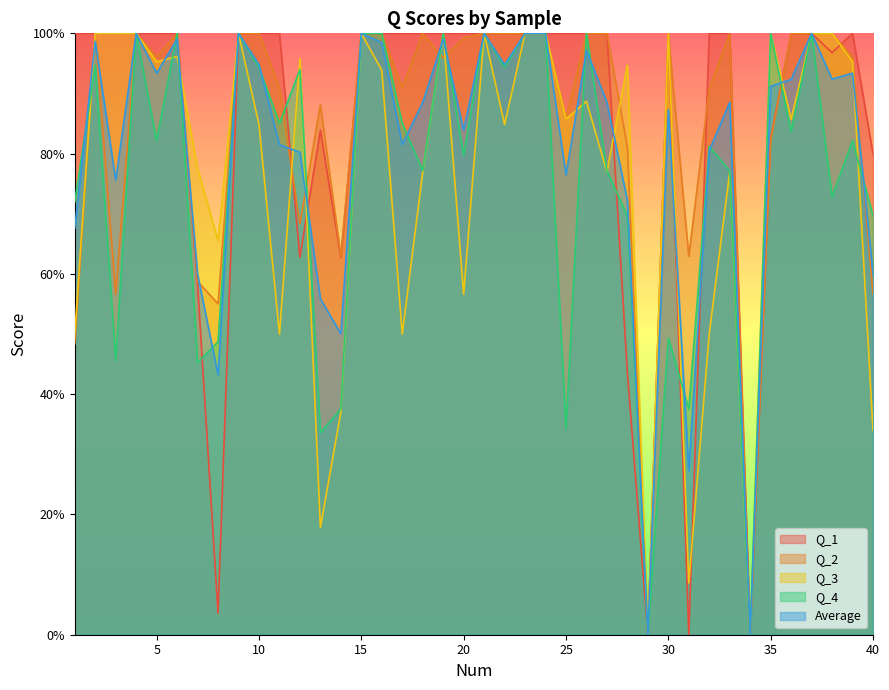

What is the sum of the Q_2 values at 27 and 3?

1.6